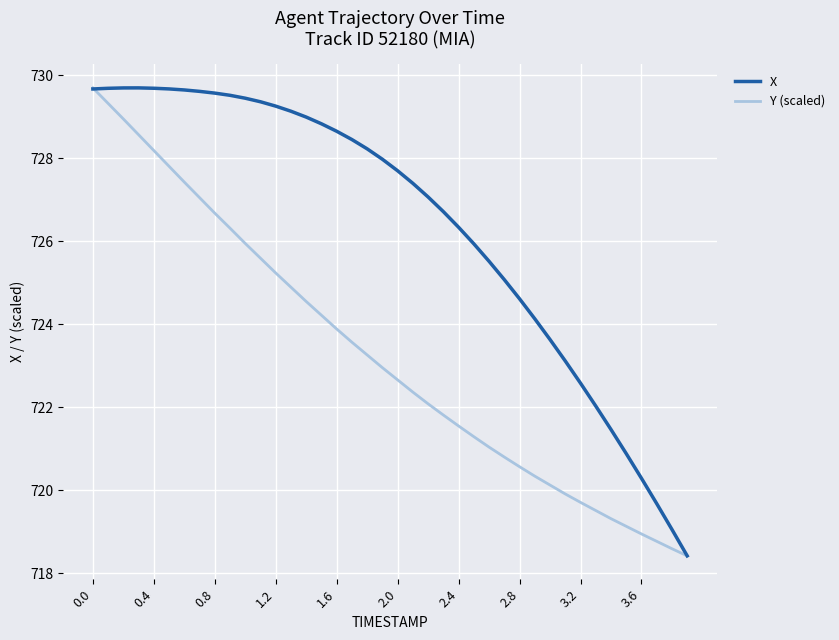

What is the minimum value for Y (scaled)?

718.4